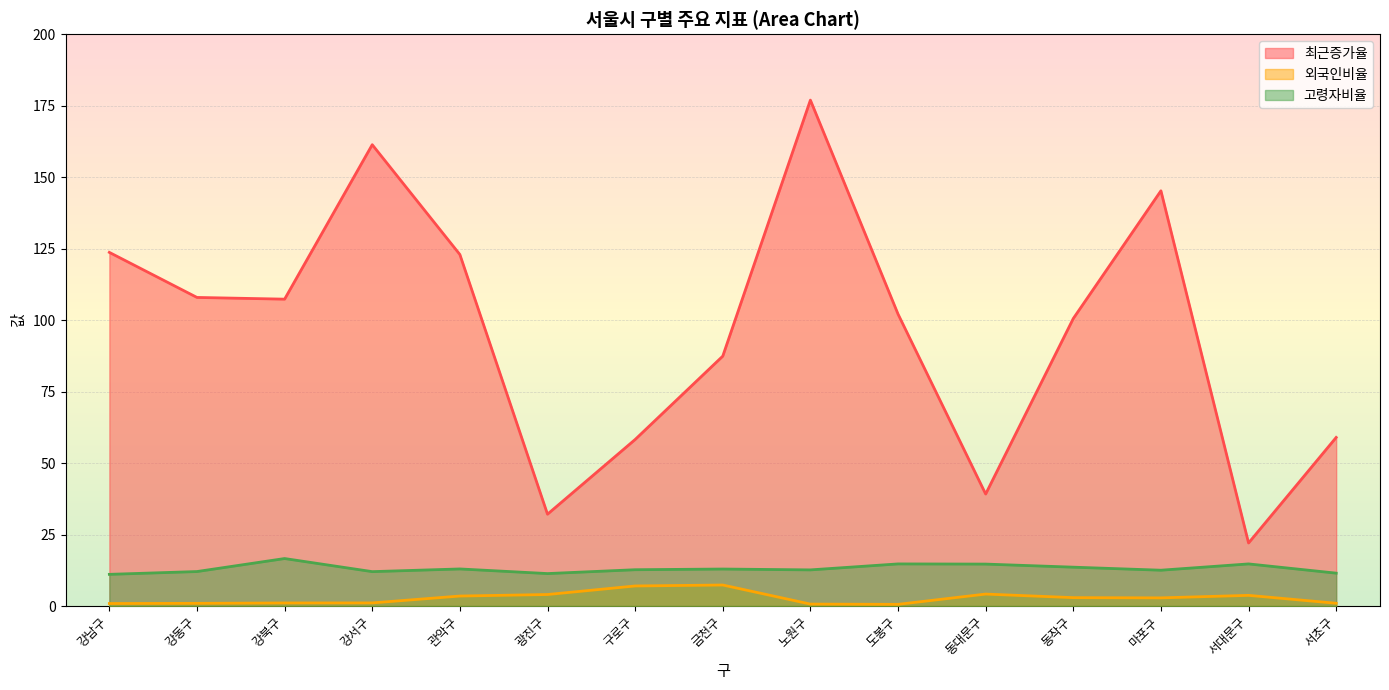

True or false: 최근증가율 and 고령자비율 intersect in this chart.

False